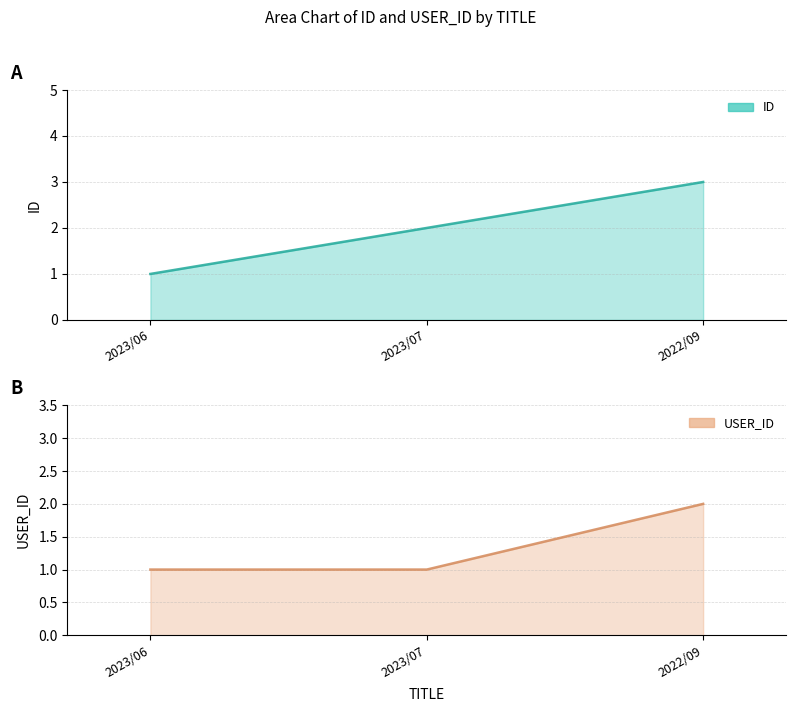

Is it true that ID equals 2 at 2023/07?

True